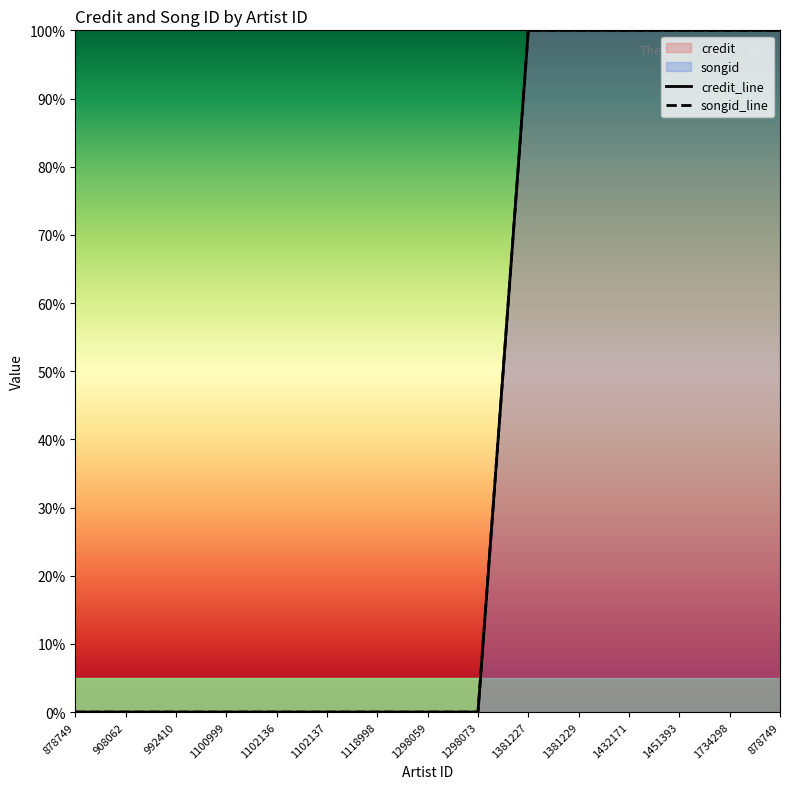

True or false: songid_line and credit_line cross at least once.

False